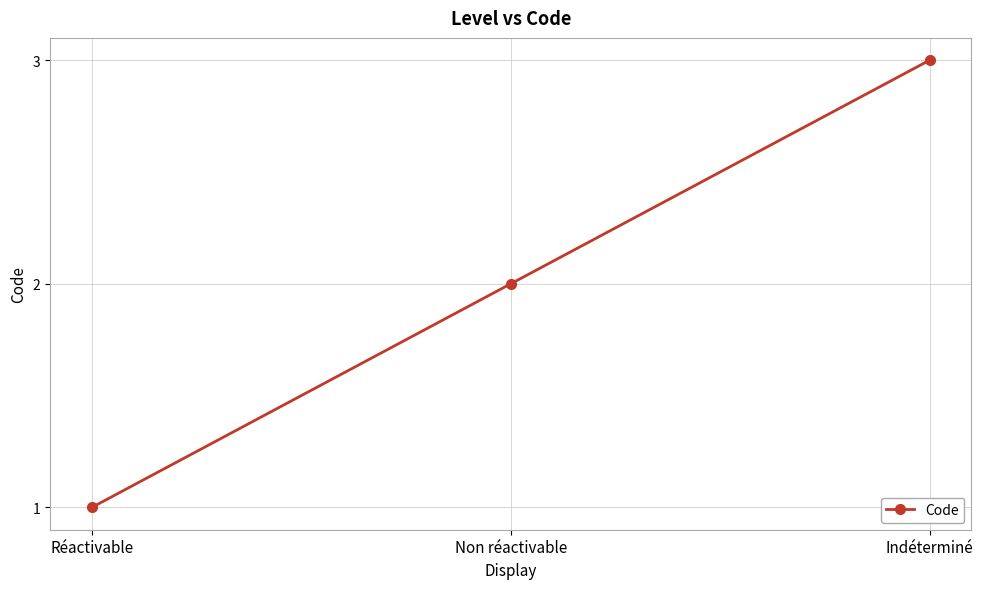

List the labels in order of value, smallest first.

Réactivable, Non réactivable, Indéterminé